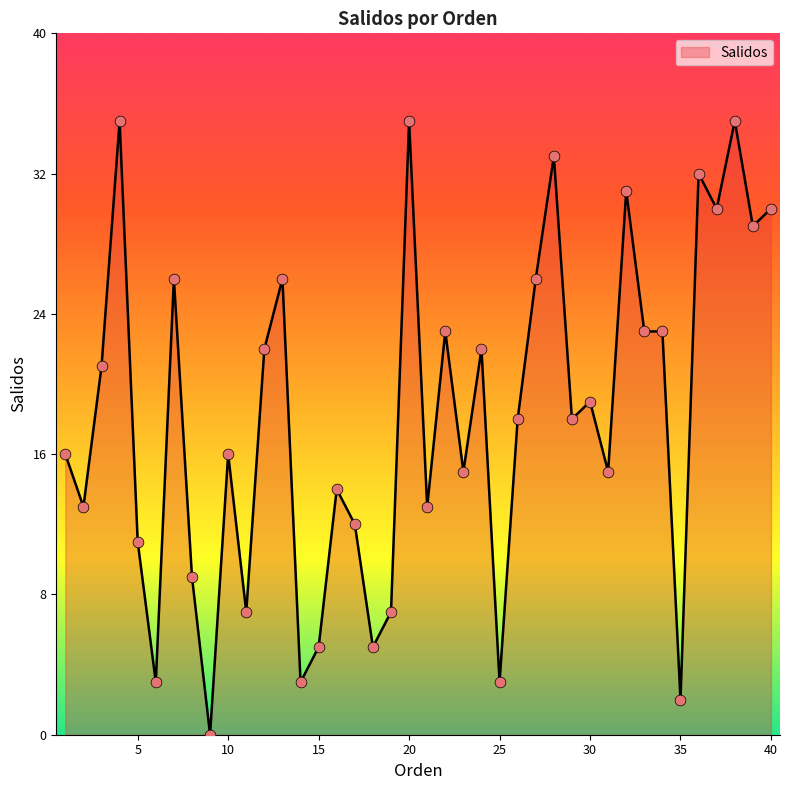

What is the difference between the maximum and minimum values?

35